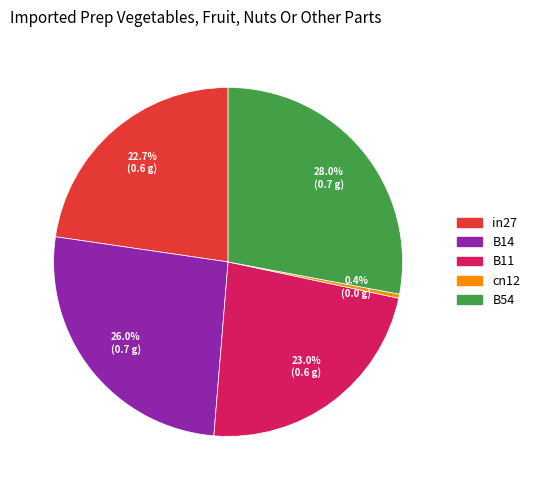

What is the total percentage of in27 and B11?

45.7%